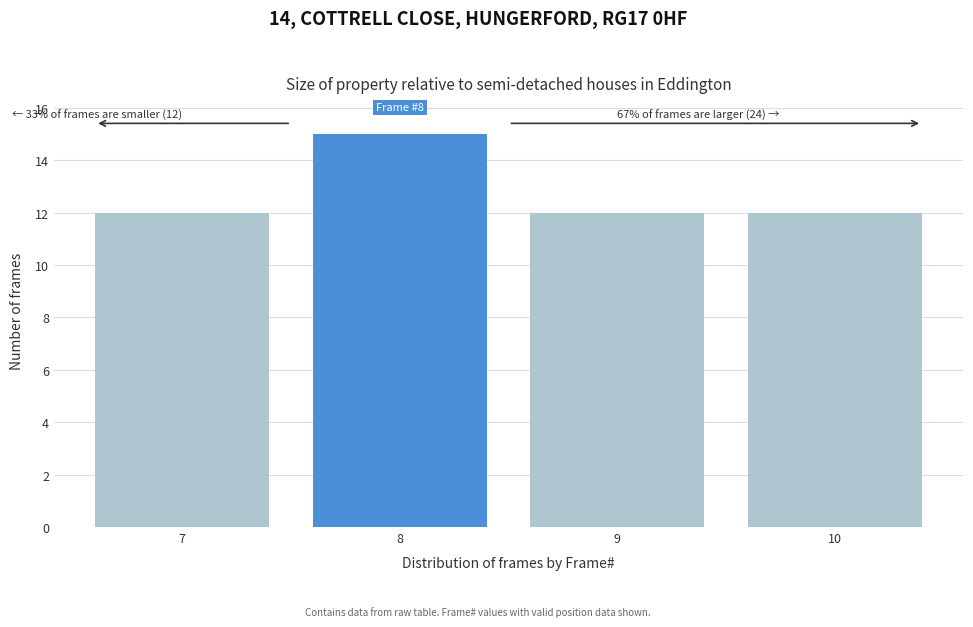

Reading left to right, list all the values displayed in this chart.

12	15	12	12